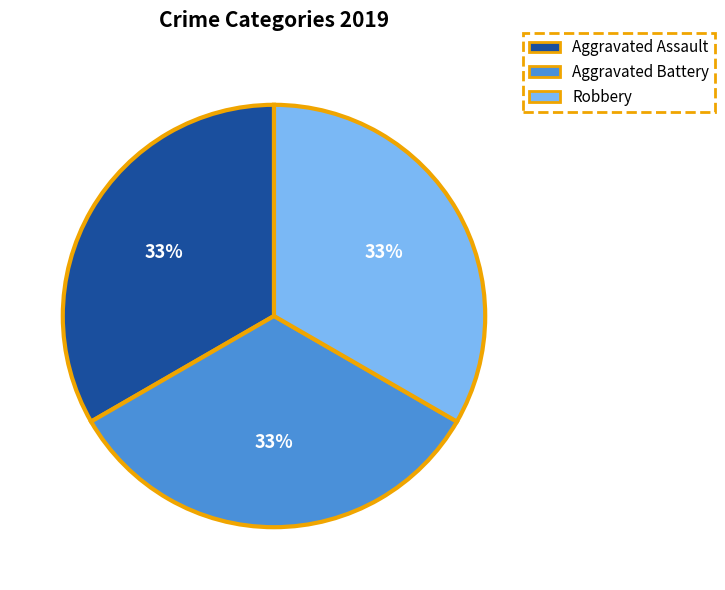

To the nearest percent, what is the average slice percentage?

33%